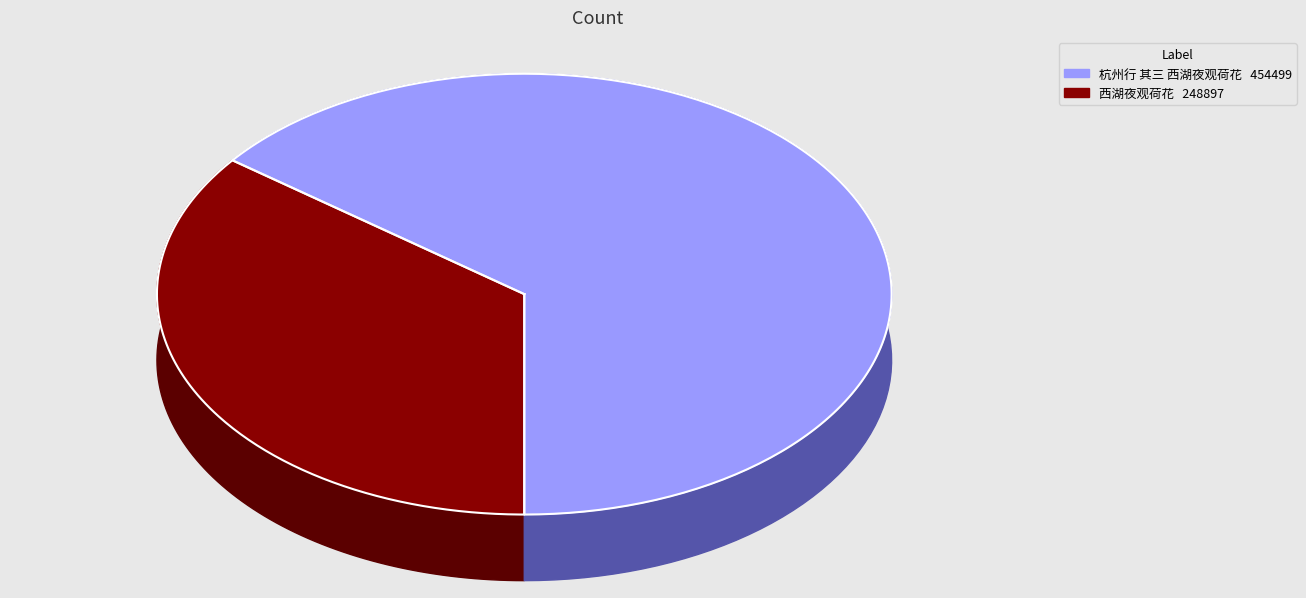

What percentage is the 杭州行 其三 西湖夜观荷花 slice, to the nearest percent?

65%